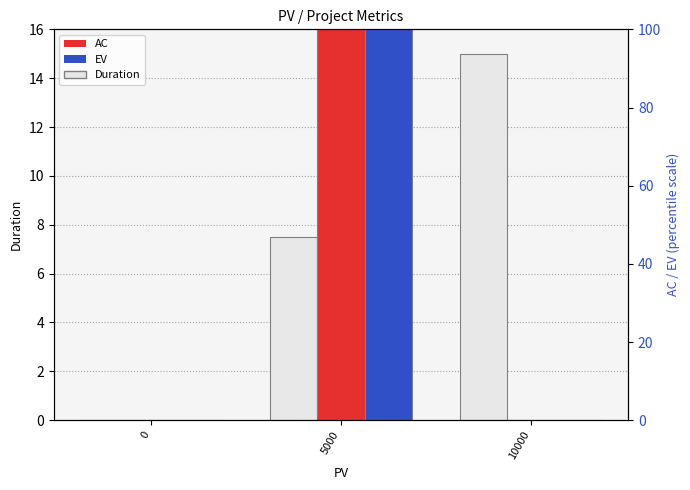

Is it true that EV equals 5500.0 at 5000?

True